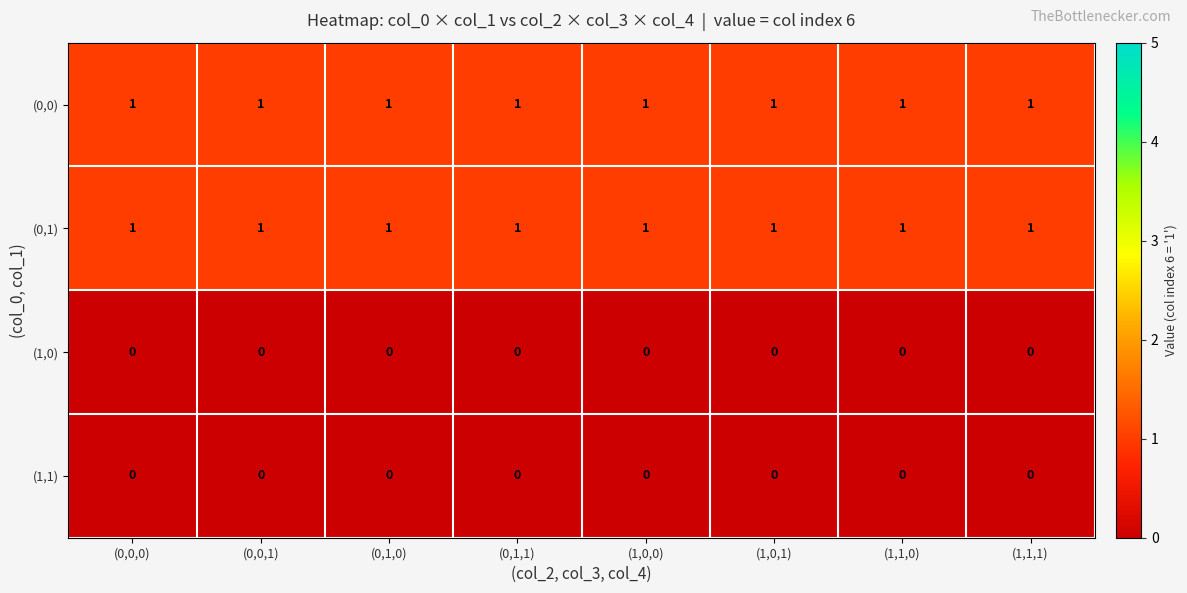

At how many categories does at least one series exceed 0?

8